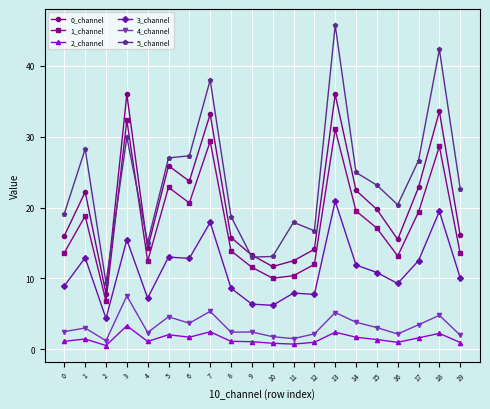

Does the chart display data point markers on the line(s)?

Yes